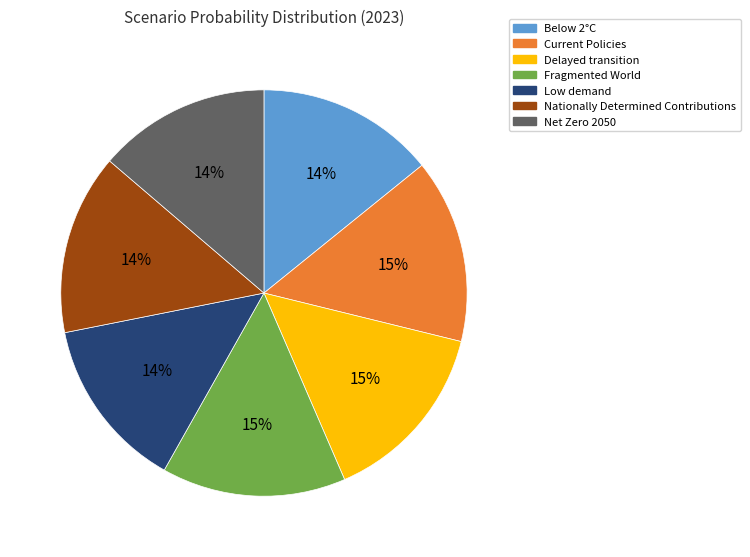

How many slices are in this pie chart?

7